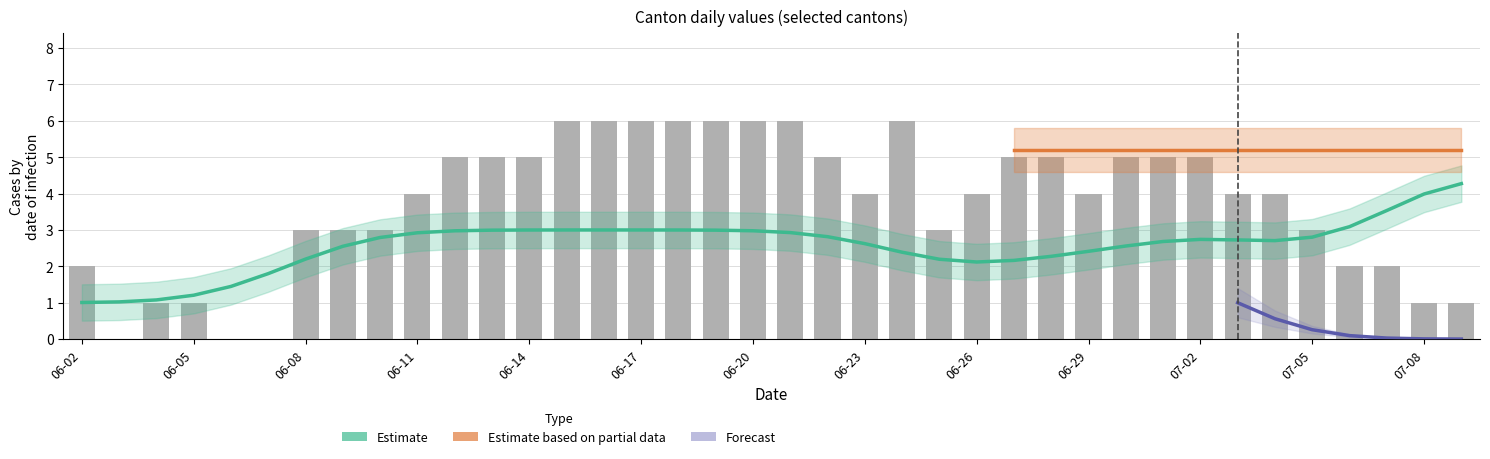

At which label is CH closest to -2?

2020-06-02